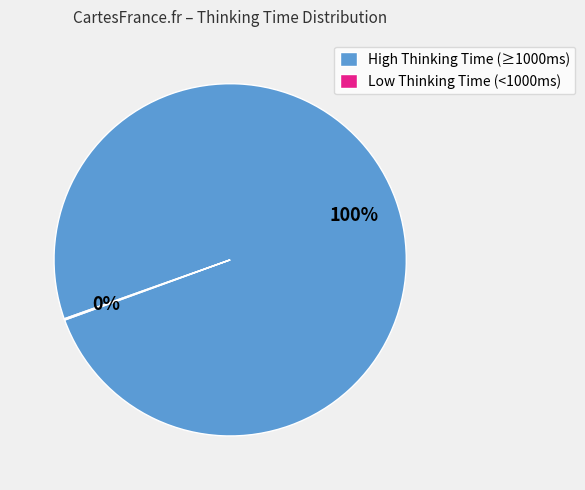

Is there any slice that represents more than half of the pie?

Yes